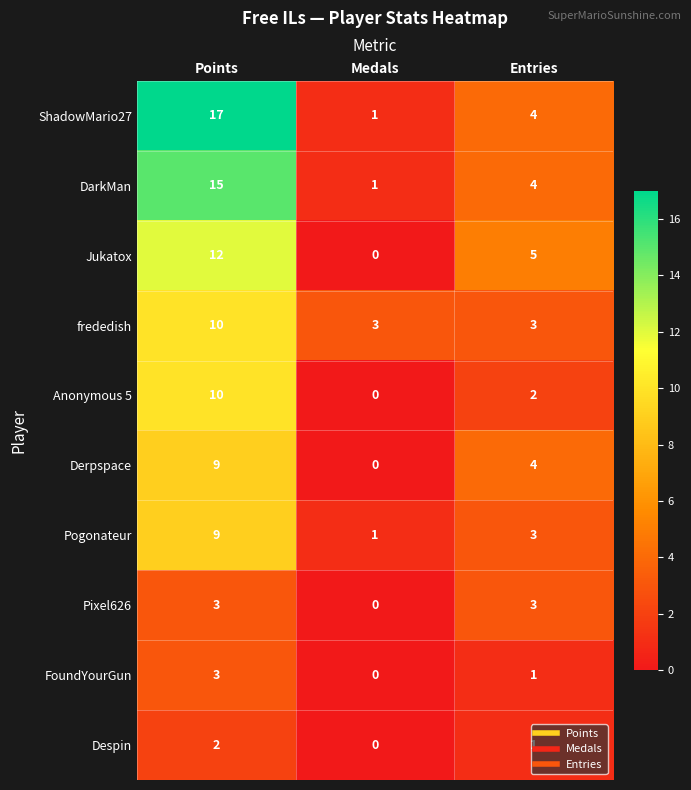

What is the approximate value of frededish at Entries?

3